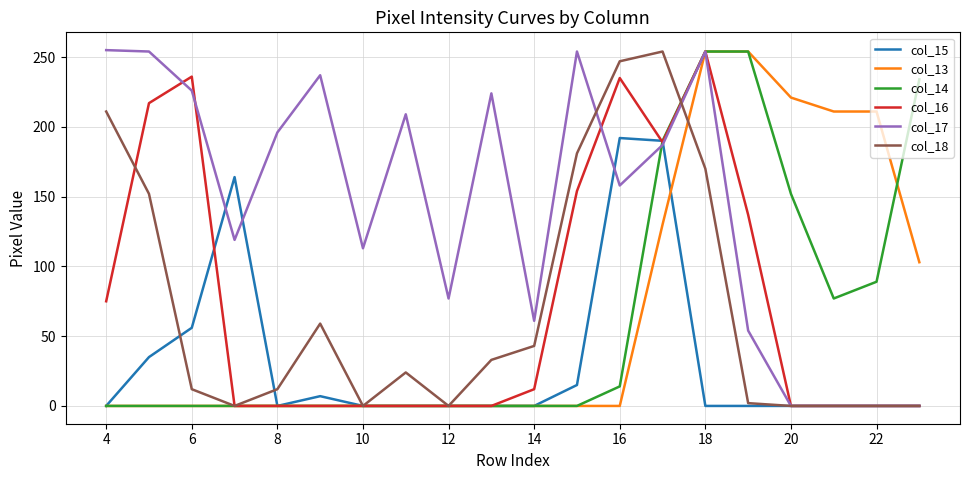

Is this an area chart (filled region under the line)?

No